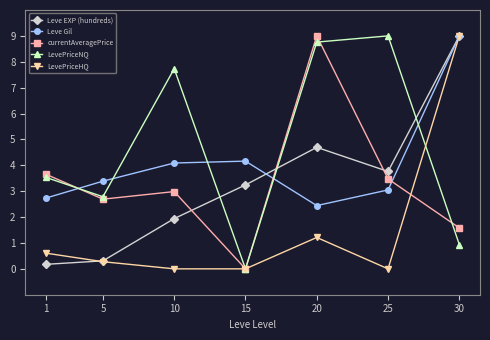

Which series ends up on top after the final intersection of Leve EXP (hundreds) and currentAveragePrice?

Leve EXP (hundreds)